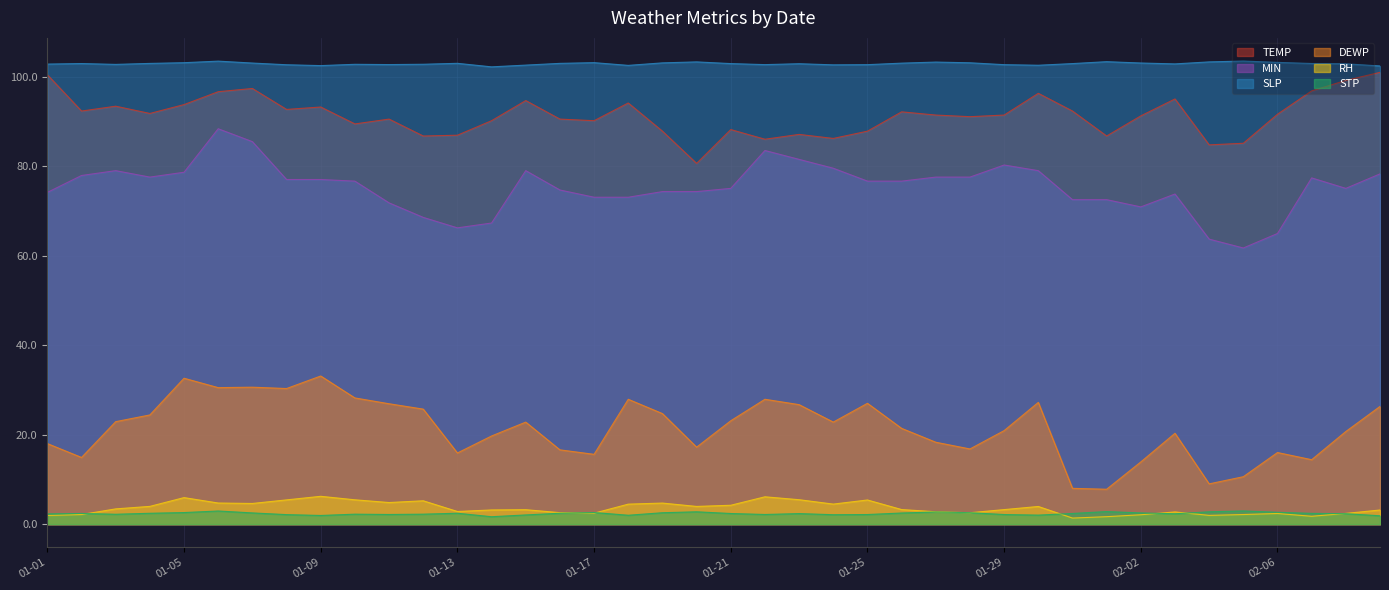

How many intersections are there between RH and STP?

9